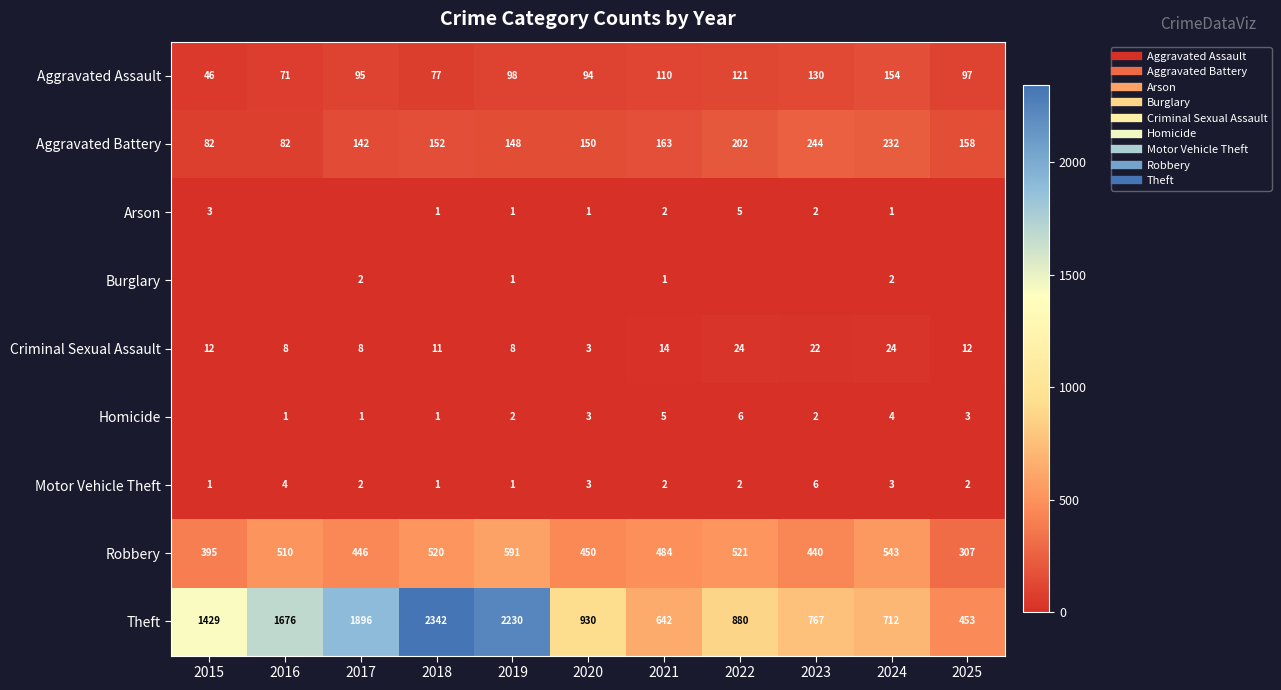

At how many categories does at least one series exceed 642?

9